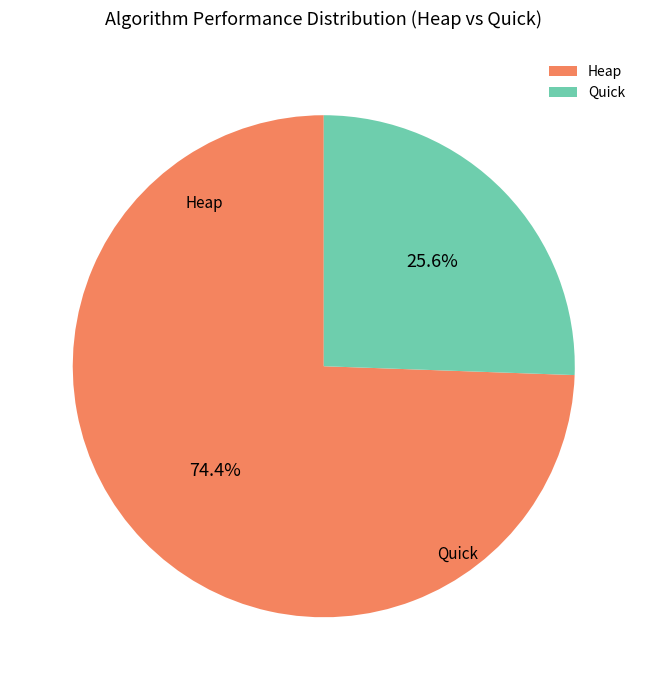

Rank the categories by value from highest to lowest.

Heap, Quick